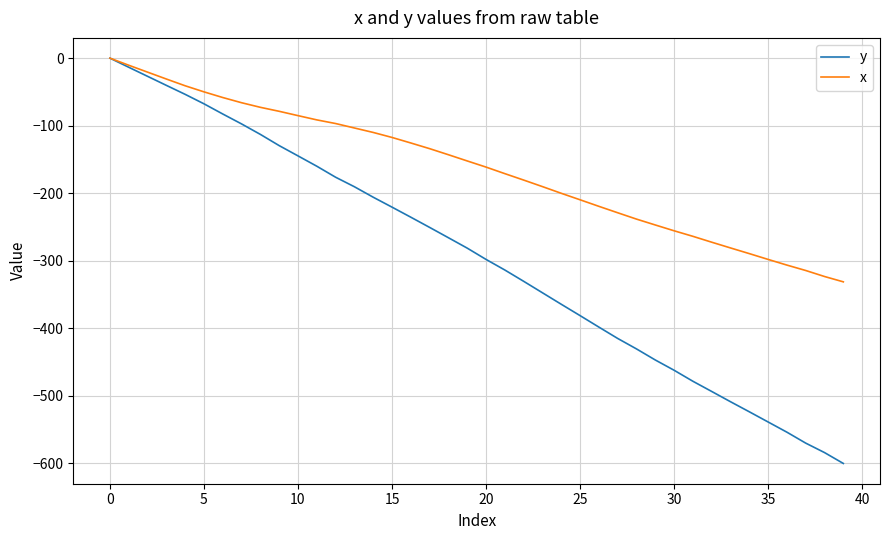

Which series has the largest total across all categories?

x